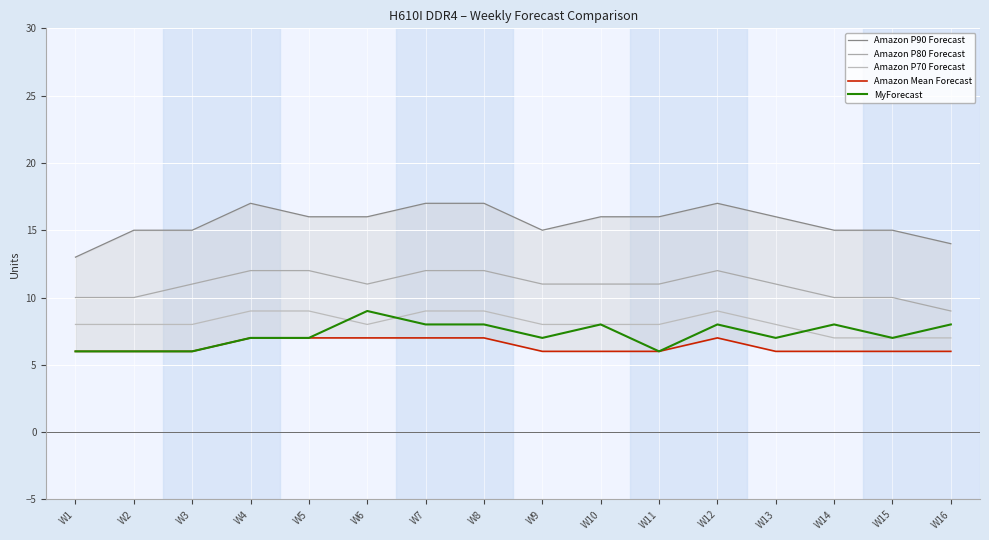

What is the spread (max minus min) of values at W14?

9